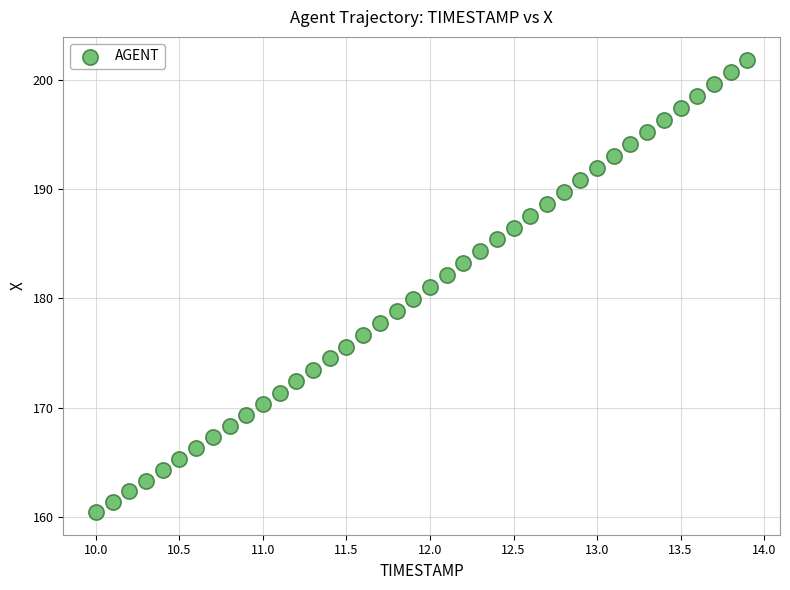

What is the range of Y values (max minus min)?

41.5